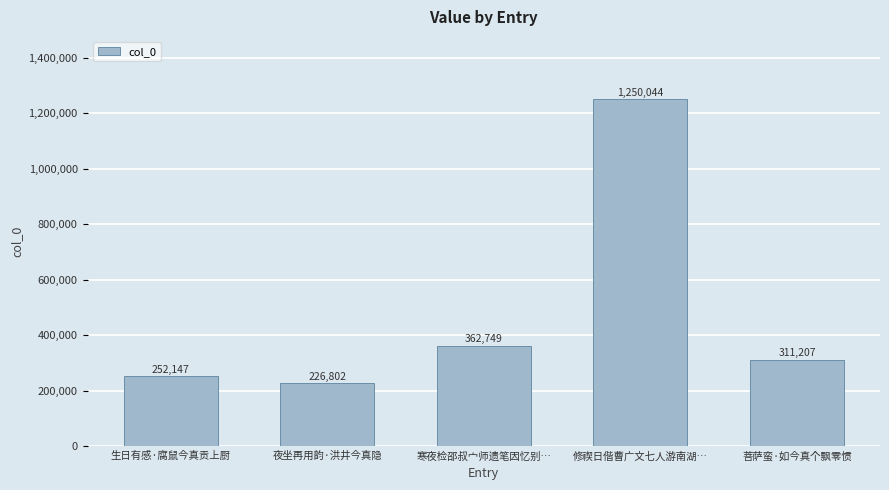

Between 菩萨蛮·如今真个飘零惯 and 生日有感·腐鼠今真贡上厨, which is larger?

菩萨蛮·如今真个飘零惯